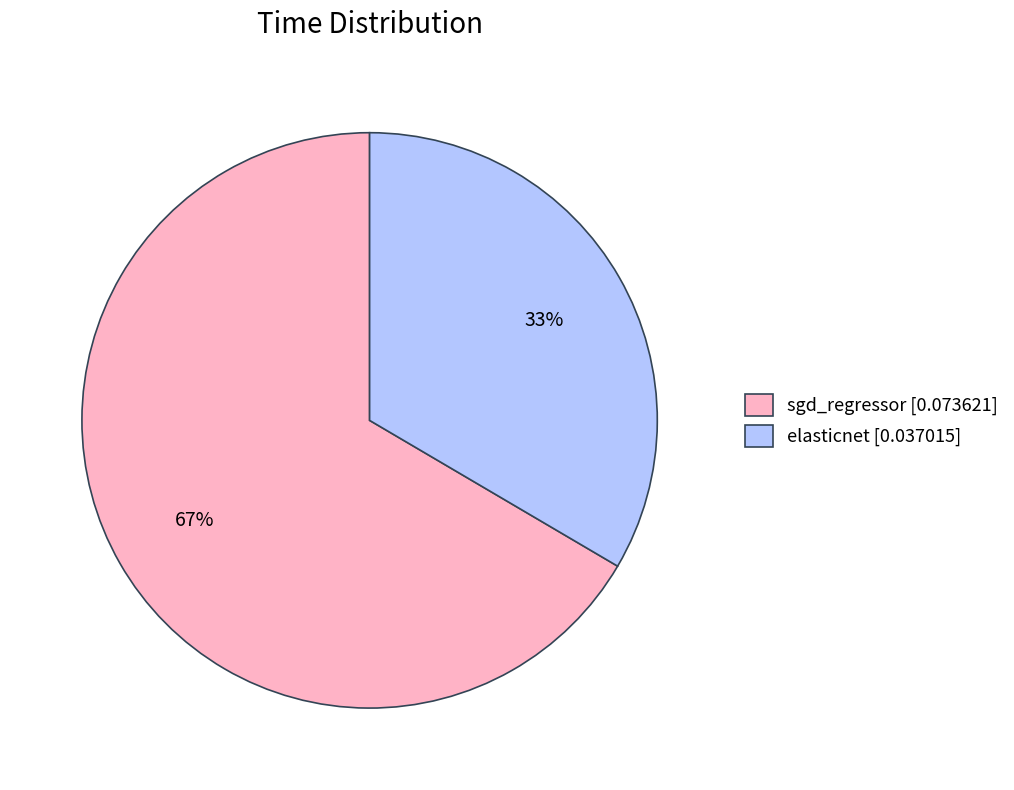

Count the number of slices in the pie.

2